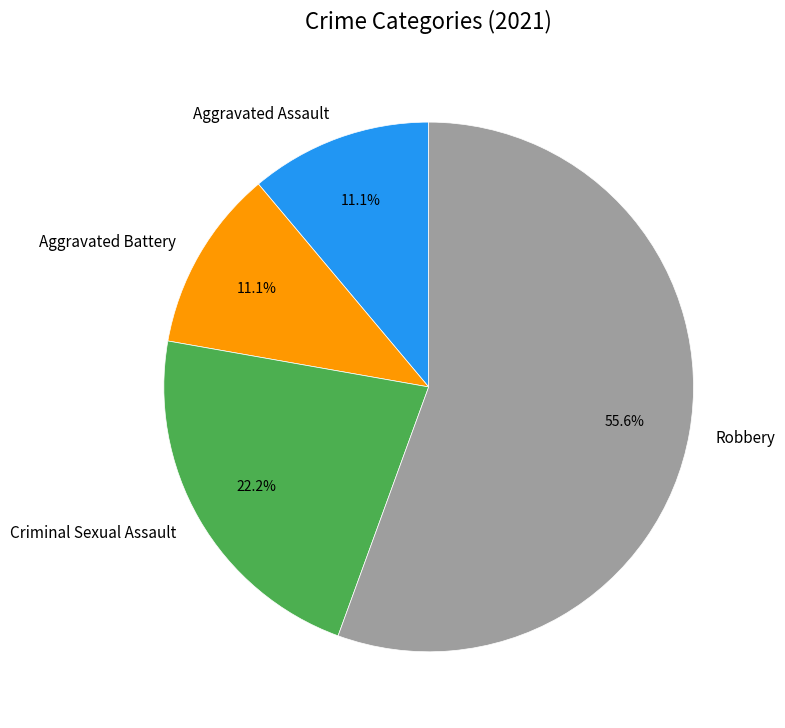

What percentage is NOT represented by Criminal Sexual Assault?

77.8%